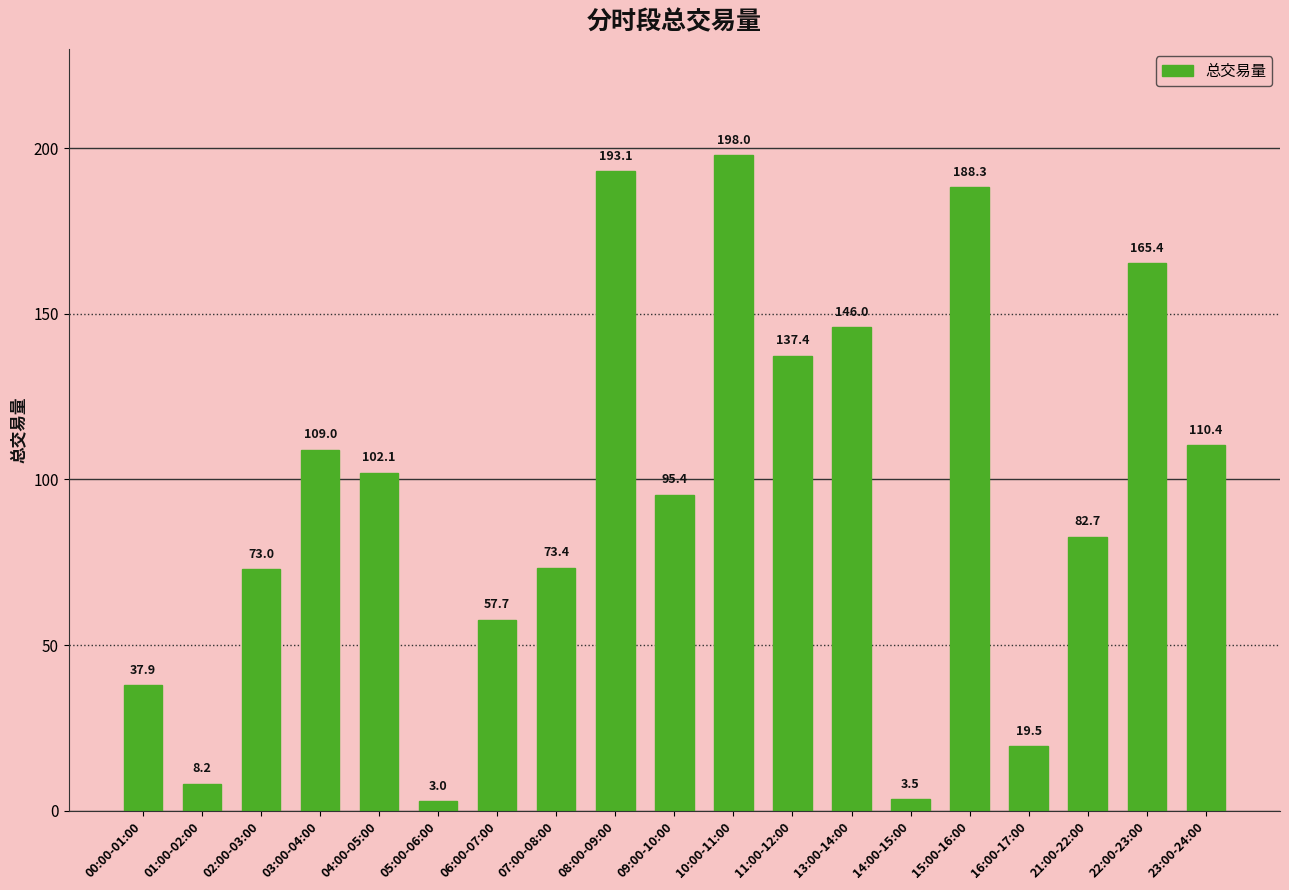

What is the minimum value shown in the chart?

3.0